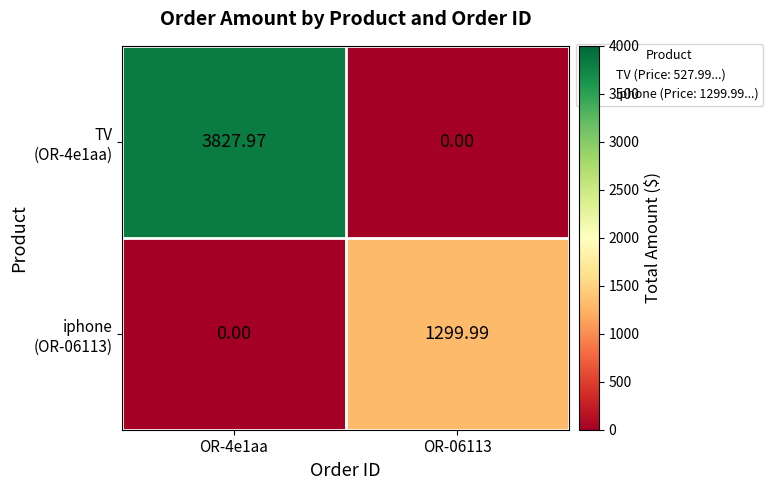

What is the greatest value displayed?

3828.0